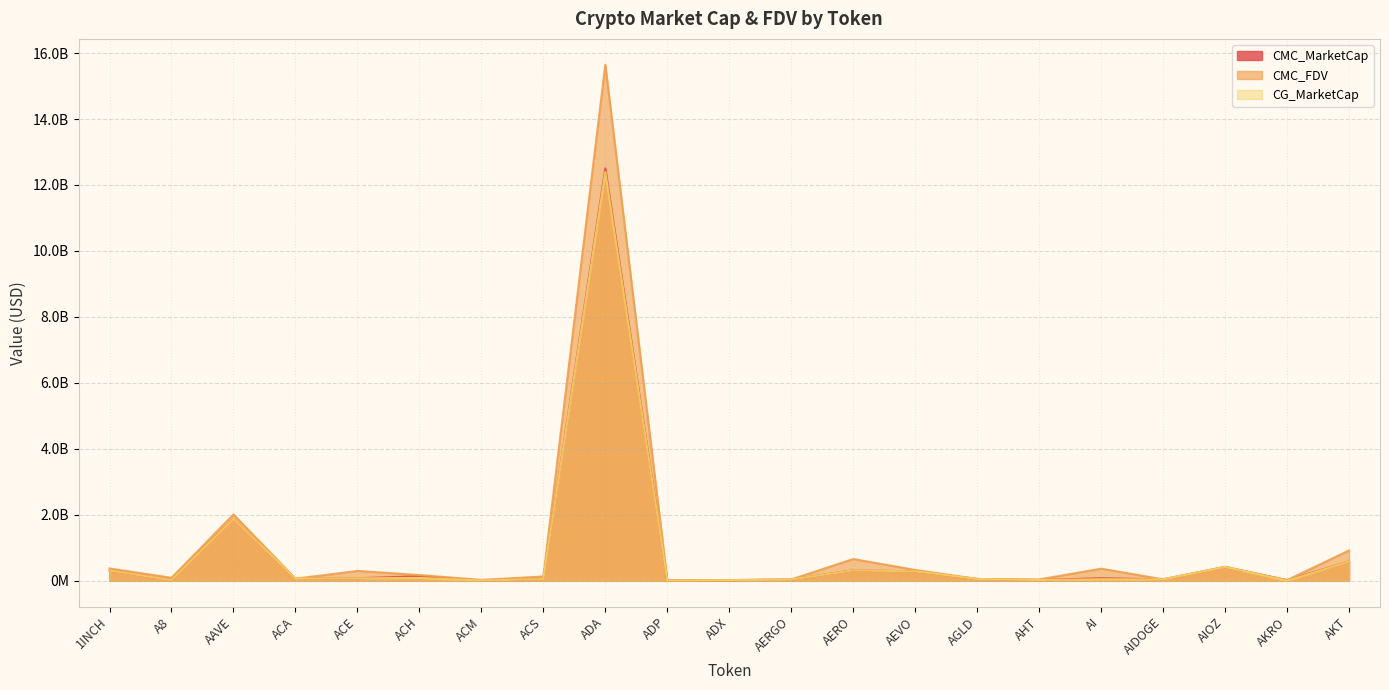

Which series has the widest spread of values?

CMC_FDV